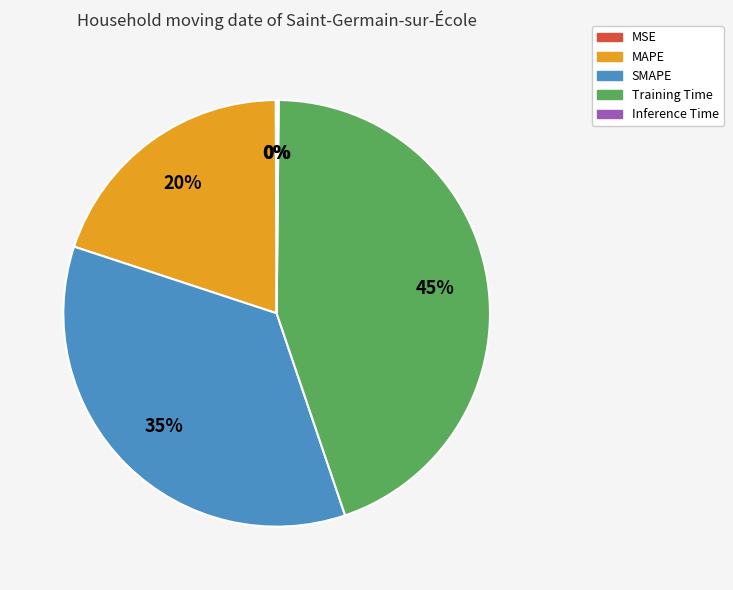

Is it true that Training Time is 54% of the pie?

False